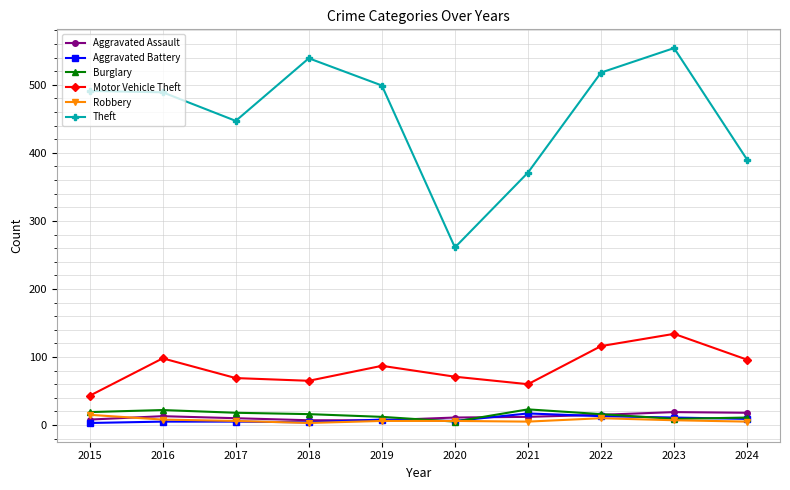

How many data points in Motor Vehicle Theft are less than 87?

5